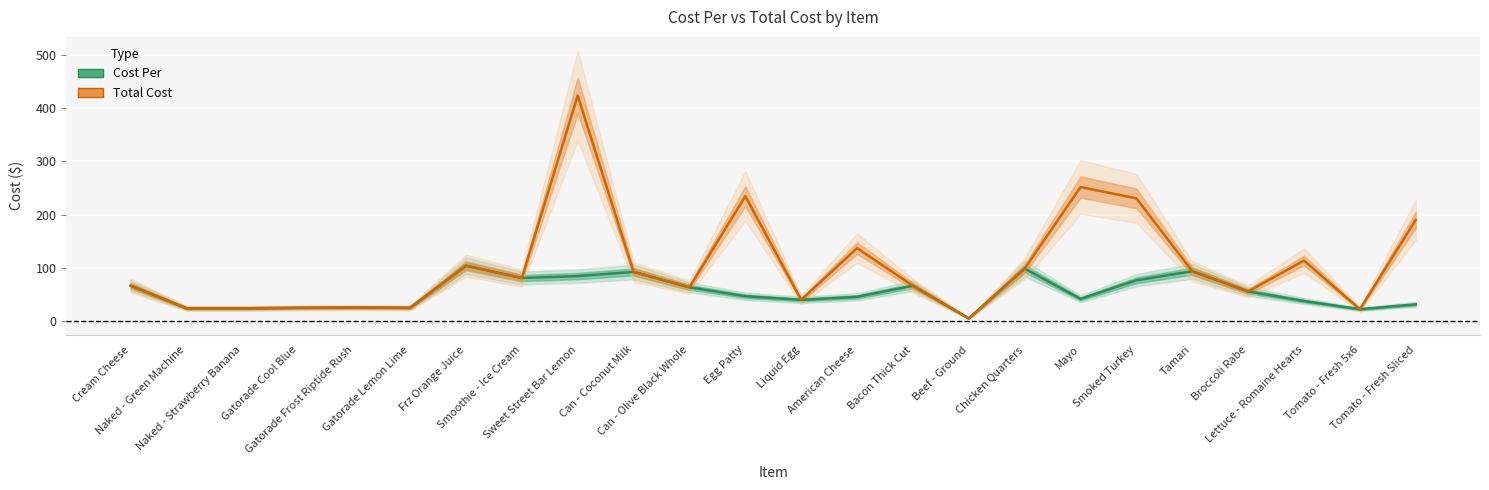

What is the average value of the Cost Per series?

53.4